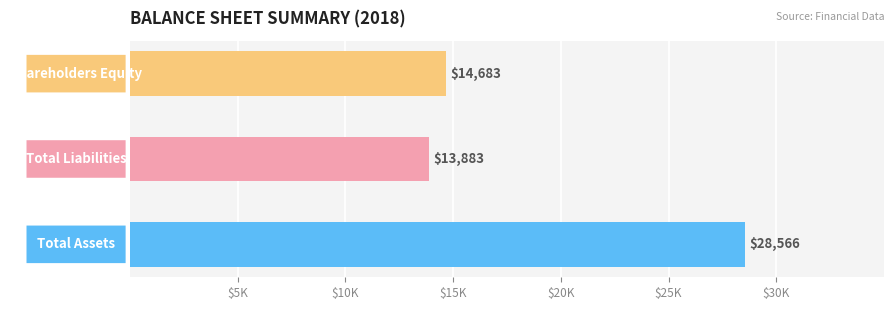

How many distinct data groups are displayed?

3